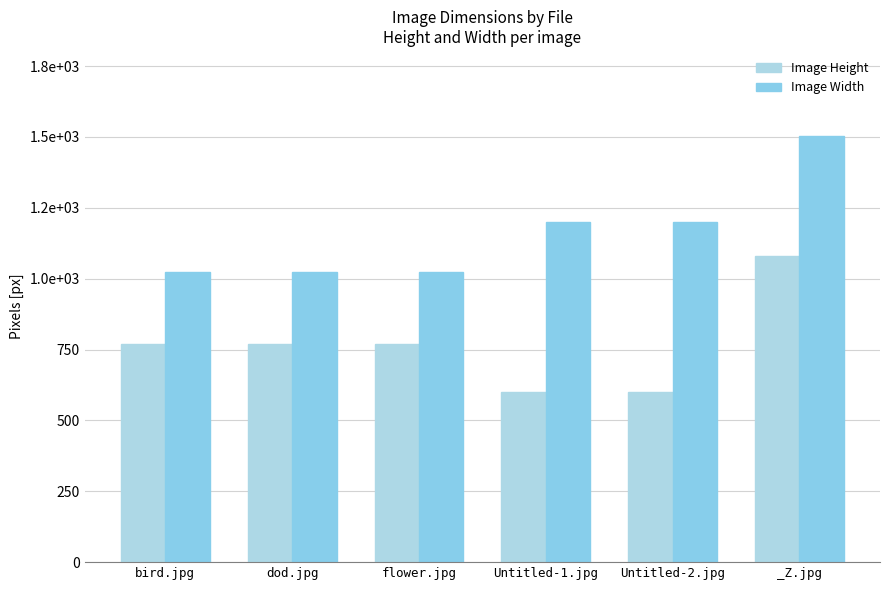

What is the minimum value for Image Height?

600